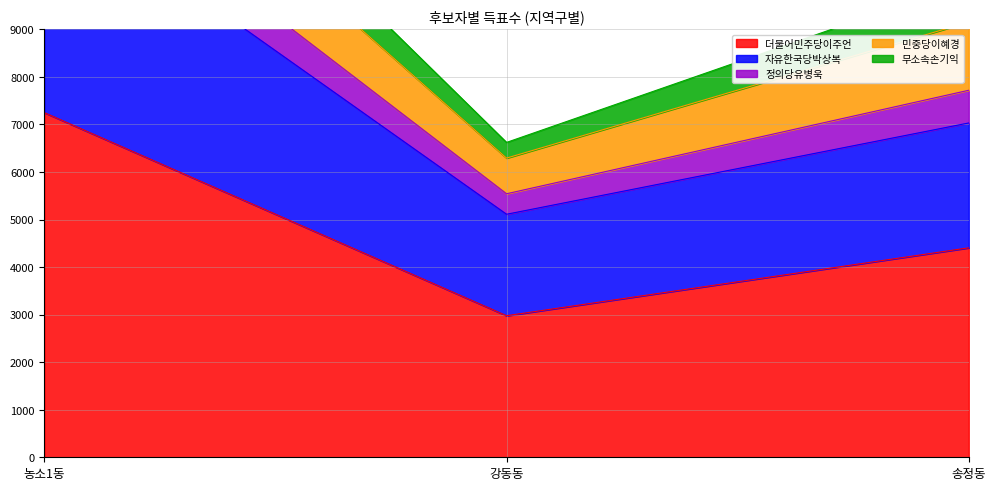

Which has a higher value, 송정동 or 강동동?

송정동